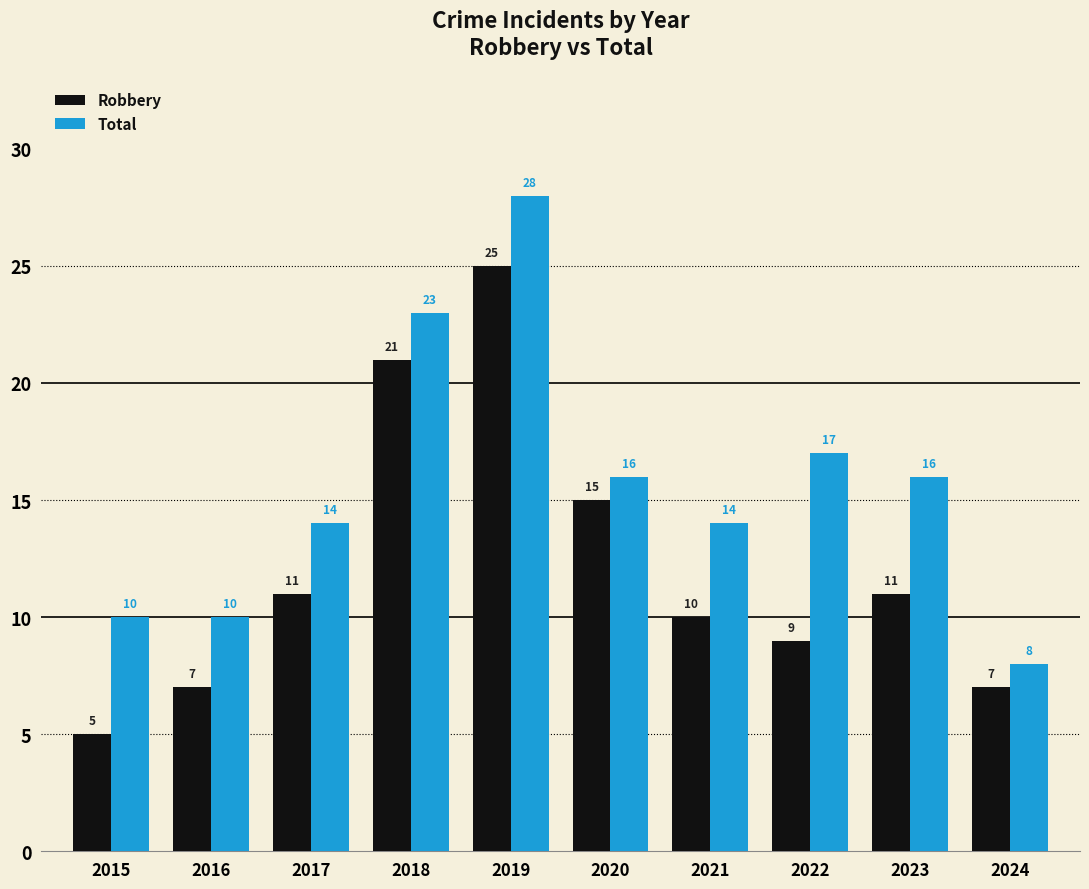

What is the difference between the Total values at 2022 and 2024?

9